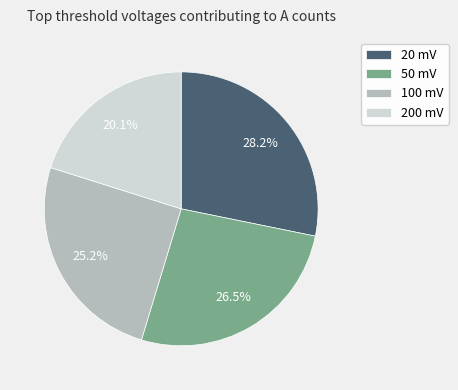

Do 100 mV and 200 mV together represent more than half of the pie?

No